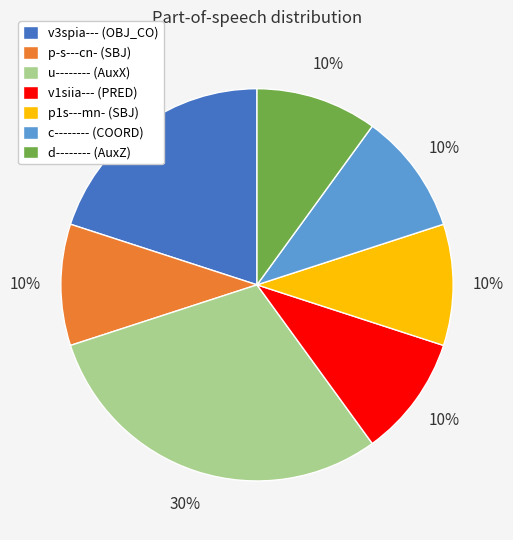

To the nearest percent, what is the average slice percentage?

14%